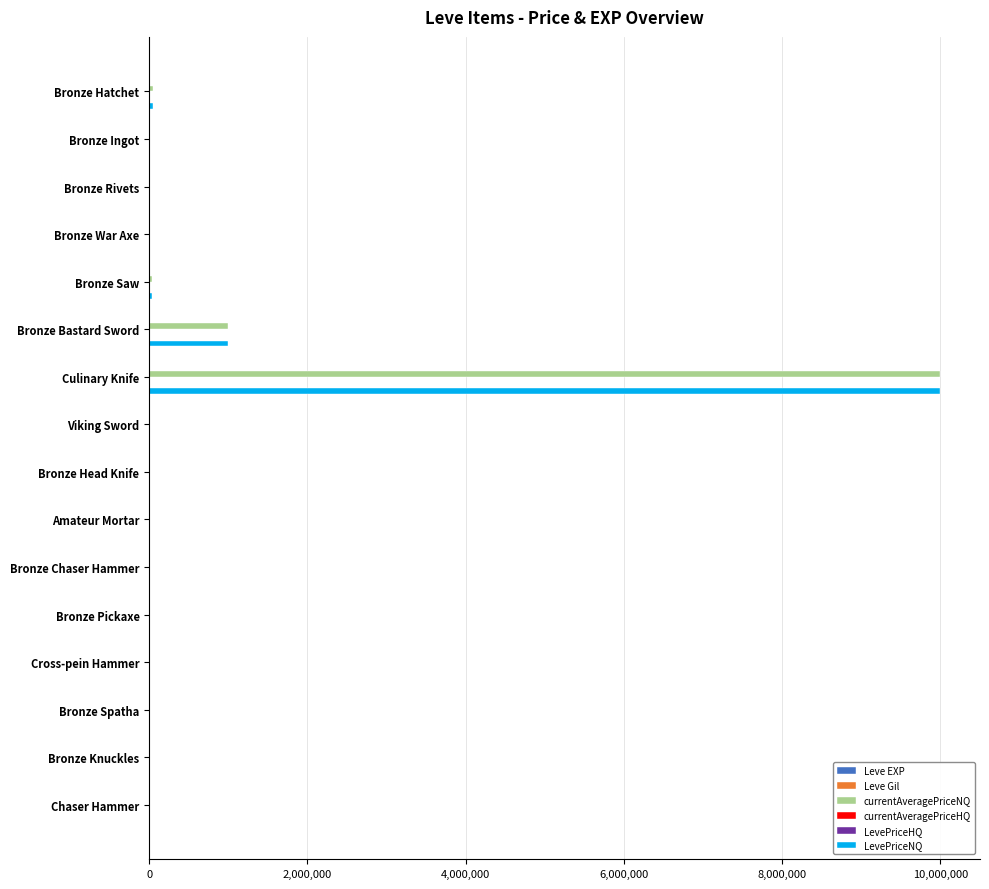

Is it true that LevePriceNQ equals 1764009.3 at Bronze Bastard Sword?

False